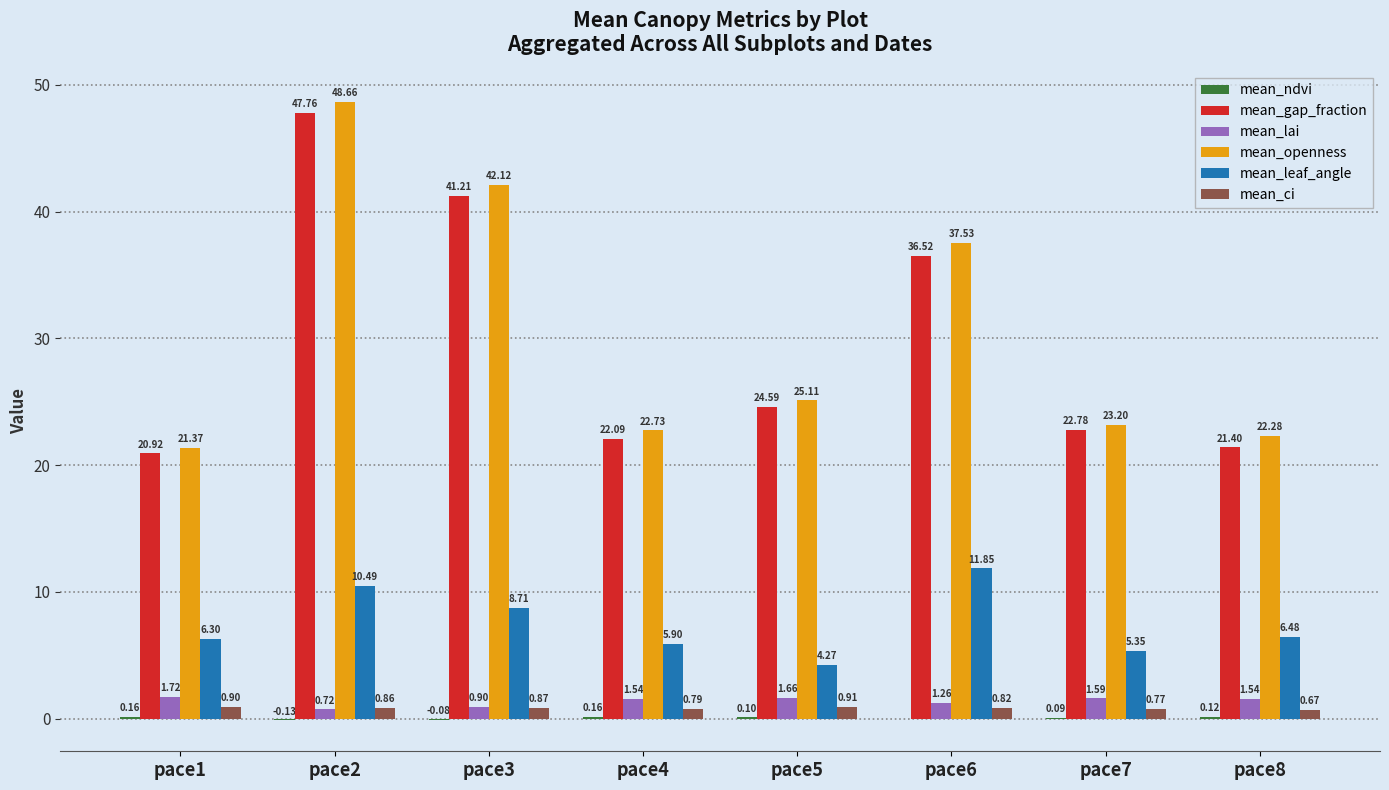

Read the mean_leaf_angle value at pace3.

8.7